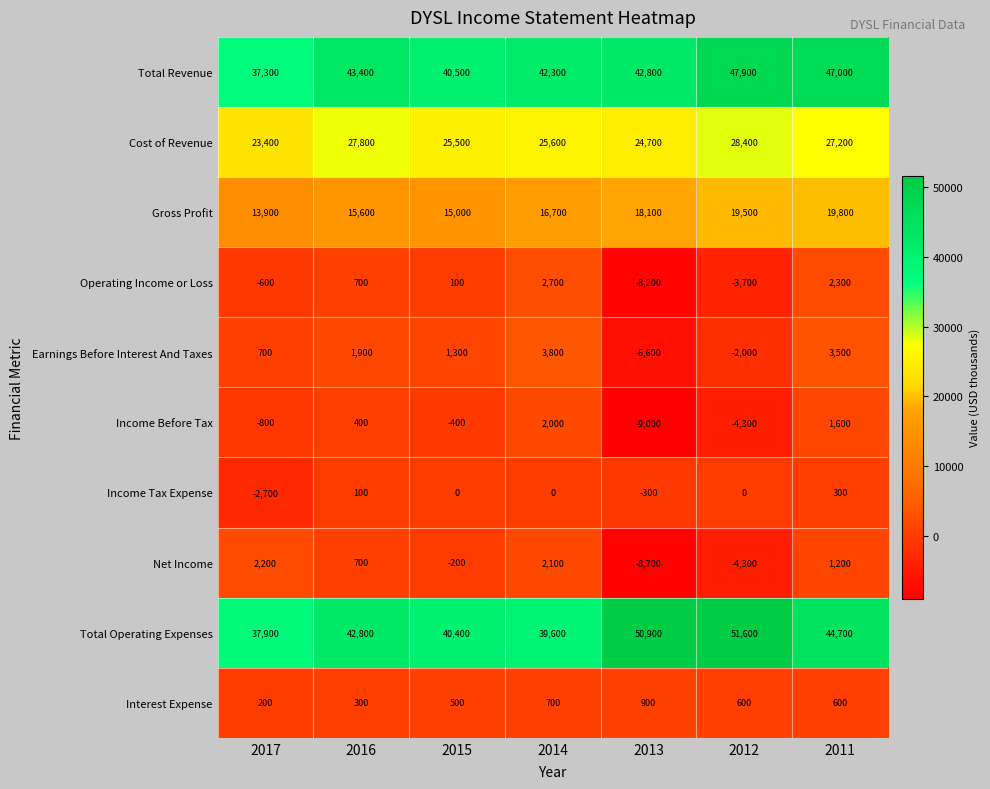

Is the value of Interest Expense at 2015 greater than the value of Earnings Before Interest And Taxes at 2015?

No